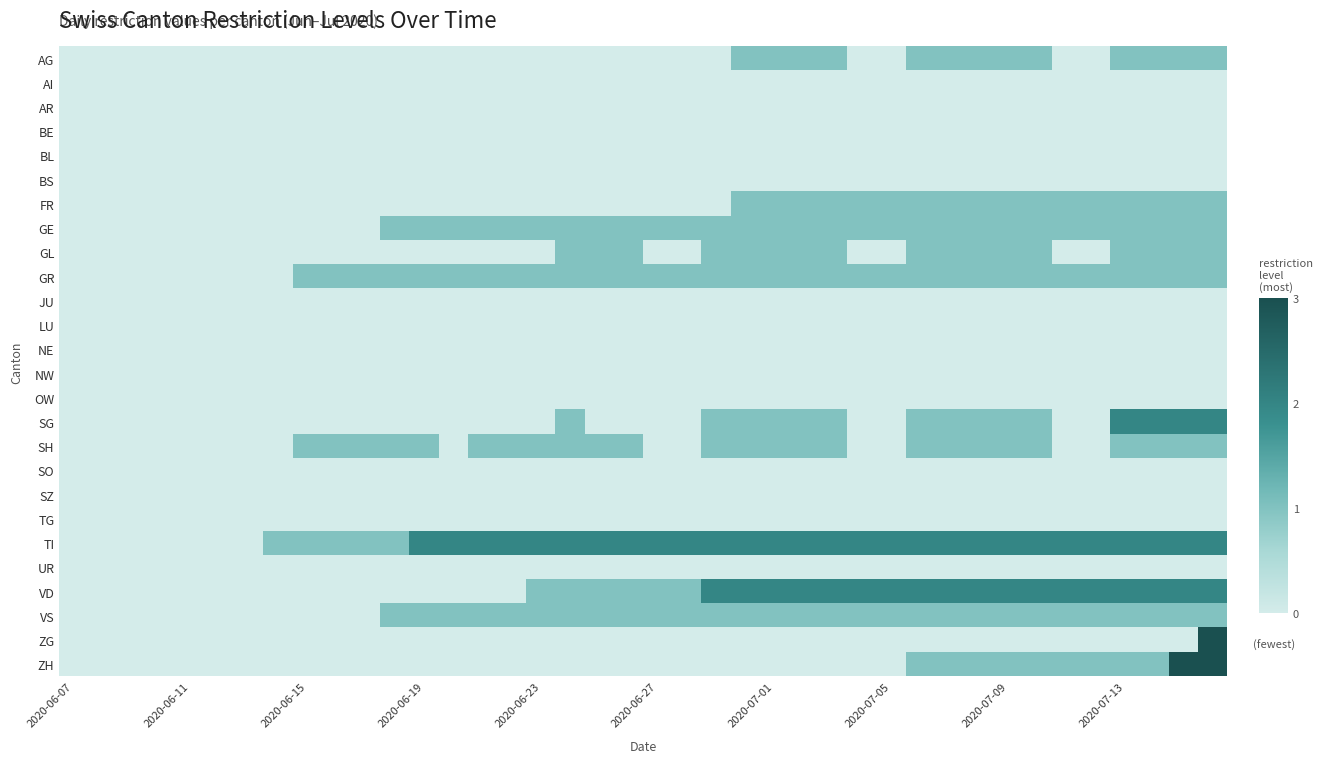

Reading left to right, transcribe all the data shown in this chart.

AG: 0	0	0	0	0	0	0	0	0	0	0	0	0	0	0	0	0	0	0	0	0	0	0	1	1	1	1	0	0	1	1	1	1	1	0	0	1	1	1	1
AI: 0	0	0	0	0	0	0	0	0	0	0	0	0	0	0	0	0	0	0	0	0	0	0	0	0	0	0	0	0	0	0	0	0	0	0	0	0	0	0	0
AR: 0	0	0	0	0	0	0	0	0	0	0	0	0	0	0	0	0	0	0	0	0	0	0	0	0	0	0	0	0	0	0	0	0	0	0	0	0	0	0	0
BE: 0	0	0	0	0	0	0	0	0	0	0	0	0	0	0	0	0	0	0	0	0	0	0	0	0	0	0	0	0	0	0	0	0	0	0	0	0	0	0	0
BL: 0	0	0	0	0	0	0	0	0	0	0	0	0	0	0	0	0	0	0	0	0	0	0	0	0	0	0	0	0	0	0	0	0	0	0	0	0	0	0	0
BS: 0	0	0	0	0	0	0	0	0	0	0	0	0	0	0	0	0	0	0	0	0	0	0	0	0	0	0	0	0	0	0	0	0	0	0	0	0	0	0	0
FR: 0	0	0	0	0	0	0	0	0	0	0	0	0	0	0	0	0	0	0	0	0	0	0	1	1	1	1	1	1	1	1	1	1	1	1	1	1	1	1	1
GE: 0	0	0	0	0	0	0	0	0	0	0	1	1	1	1	1	1	1	1	1	1	1	1	1	1	1	1	1	1	1	1	1	1	1	1	1	1	1	1	1
GL: 0	0	0	0	0	0	0	0	0	0	0	0	0	0	0	0	0	1	1	1	0	0	1	1	1	1	1	0	0	1	1	1	1	1	0	0	1	1	1	1
GR: 0	0	0	0	0	0	0	0	1	1	1	1	1	1	1	1	1	1	1	1	1	1	1	1	1	1	1	1	1	1	1	1	1	1	1	1	1	1	1	1
JU: 0	0	0	0	0	0	0	0	0	0	0	0	0	0	0	0	0	0	0	0	0	0	0	0	0	0	0	0	0	0	0	0	0	0	0	0	0	0	0	0
LU: 0	0	0	0	0	0	0	0	0	0	0	0	0	0	0	0	0	0	0	0	0	0	0	0	0	0	0	0	0	0	0	0	0	0	0	0	0	0	0	0
NE: 0	0	0	0	0	0	0	0	0	0	0	0	0	0	0	0	0	0	0	0	0	0	0	0	0	0	0	0	0	0	0	0	0	0	0	0	0	0	0	0
NW: 0	0	0	0	0	0	0	0	0	0	0	0	0	0	0	0	0	0	0	0	0	0	0	0	0	0	0	0	0	0	0	0	0	0	0	0	0	0	0	0
OW: 0	0	0	0	0	0	0	0	0	0	0	0	0	0	0	0	0	0	0	0	0	0	0	0	0	0	0	0	0	0	0	0	0	0	0	0	0	0	0	0
SG: 0	0	0	0	0	0	0	0	0	0	0	0	0	0	0	0	0	1	0	0	0	0	1	1	1	1	1	0	0	1	1	1	1	1	0	0	2	2	2	2
SH: 0	0	0	0	0	0	0	0	1	1	1	1	1	0	1	1	1	1	1	1	0	0	1	1	1	1	1	0	0	1	1	1	1	1	0	0	1	1	1	1
SO: 0	0	0	0	0	0	0	0	0	0	0	0	0	0	0	0	0	0	0	0	0	0	0	0	0	0	0	0	0	0	0	0	0	0	0	0	0	0	0	0
SZ: 0	0	0	0	0	0	0	0	0	0	0	0	0	0	0	0	0	0	0	0	0	0	0	0	0	0	0	0	0	0	0	0	0	0	0	0	0	0	0	0
TG: 0	0	0	0	0	0	0	0	0	0	0	0	0	0	0	0	0	0	0	0	0	0	0	0	0	0	0	0	0	0	0	0	0	0	0	0	0	0	0	0
TI: 0	0	0	0	0	0	0	1	1	1	1	1	2	2	2	2	2	2	2	2	2	2	2	2	2	2	2	2	2	2	2	2	2	2	2	2	2	2	2	2
UR: 0	0	0	0	0	0	0	0	0	0	0	0	0	0	0	0	0	0	0	0	0	0	0	0	0	0	0	0	0	0	0	0	0	0	0	0	0	0	0	0
VD: 0	0	0	0	0	0	0	0	0	0	0	0	0	0	0	0	1	1	1	1	1	1	2	2	2	2	2	2	2	2	2	2	2	2	2	2	2	2	2	2
VS: 0	0	0	0	0	0	0	0	0	0	0	1	1	1	1	1	1	1	1	1	1	1	1	1	1	1	1	1	1	1	1	1	1	1	1	1	1	1	1	1
ZG: 0	0	0	0	0	0	0	0	0	0	0	0	0	0	0	0	0	0	0	0	0	0	0	0	0	0	0	0	0	0	0	0	0	0	0	0	0	0	0	3
ZH: 0	0	0	0	0	0	0	0	0	0	0	0	0	0	0	0	0	0	0	0	0	0	0	0	0	0	0	0	0	1	1	1	1	1	1	1	1	1	3	3